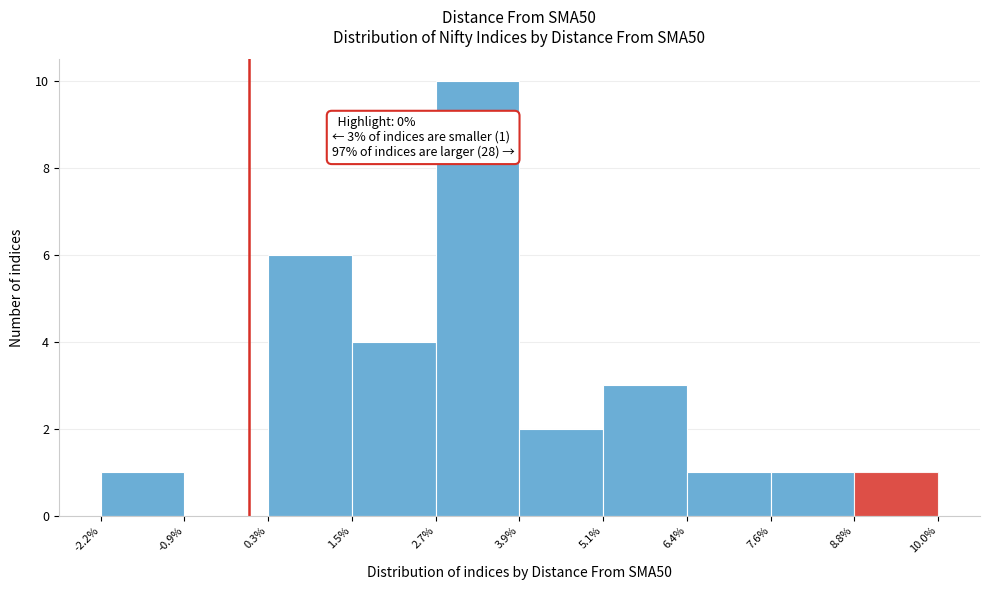

Over which range of the x-axis is the bar tallest?

2.7% to 3.9%